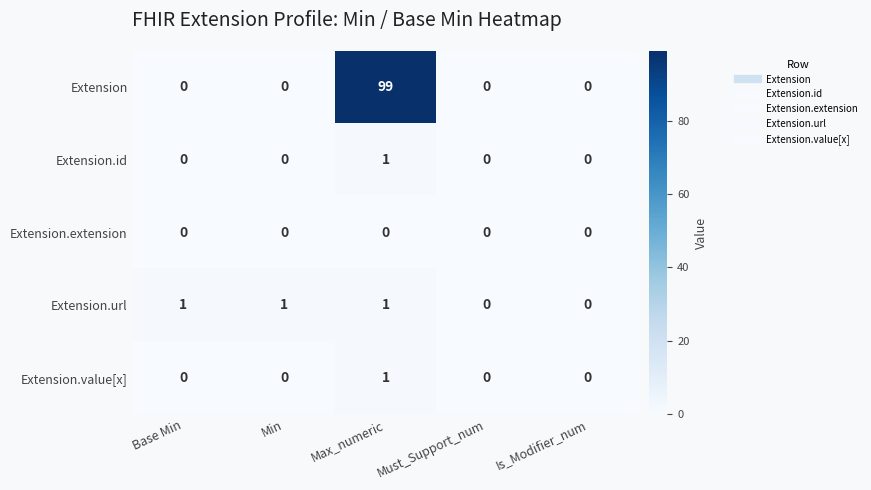

Which series changed the most between Min and Must_Support_num?

Extension.url